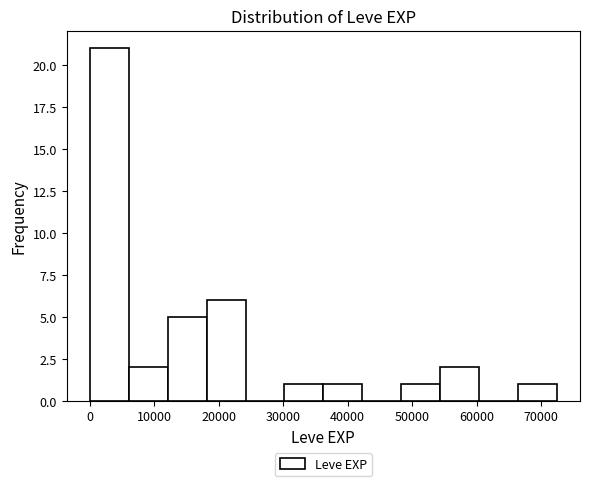

Reading left to right, transcribe this chart: for each bar, give the range it covers on the x-axis and its height. Neither the bar edges nor the heights are printed on the chart, so give them approximately, as read against the axes.

0 to 6000: 21
6000 to 12000: 2
12000 to 18000: 5
18000 to 24000: 6
24000 to 30000: 0
30000 to 36000: 1
36000 to 42000: 1
42000 to 48000: 0
48000 to 54000: 1
54000 to 60000: 2
60000 to 66000: 0
66000 to 72000: 1